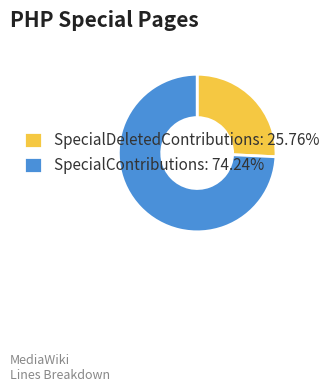

Approximately how many times larger is the value at SpecialDeletedContributions: 25.76% compared to SpecialContributions: 74.24%?

0.3